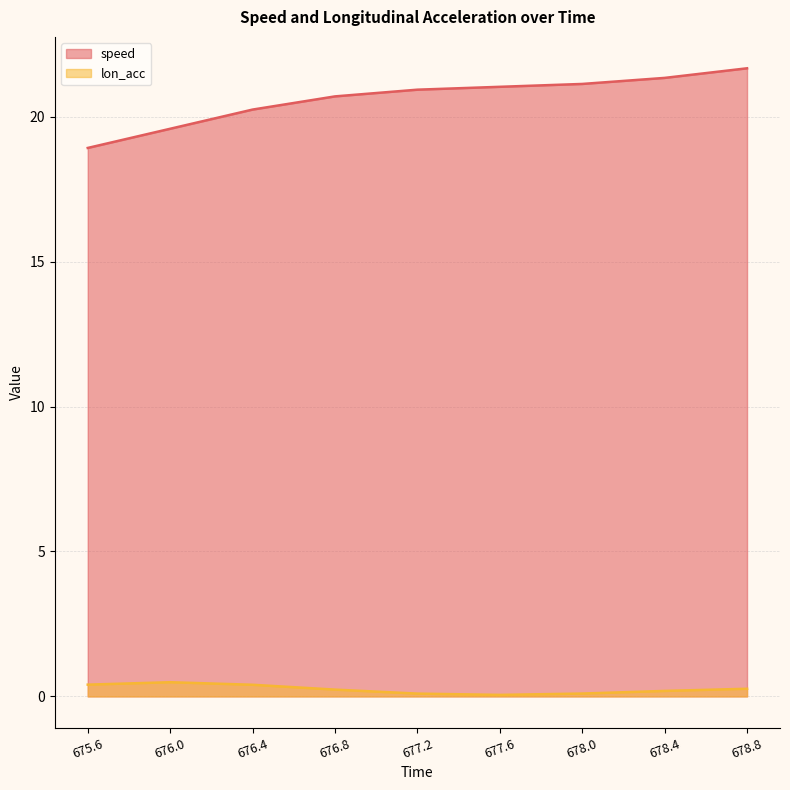

Rank the series by their maximum value, from lowest to highest.

lon_acc, speed